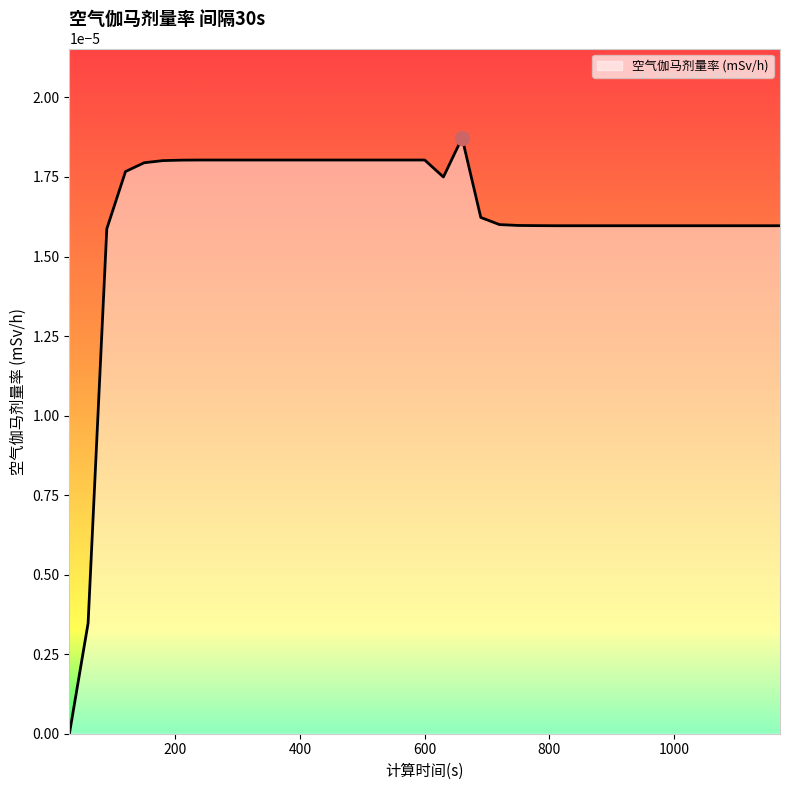

At which category does the data reach its first local valley?

630